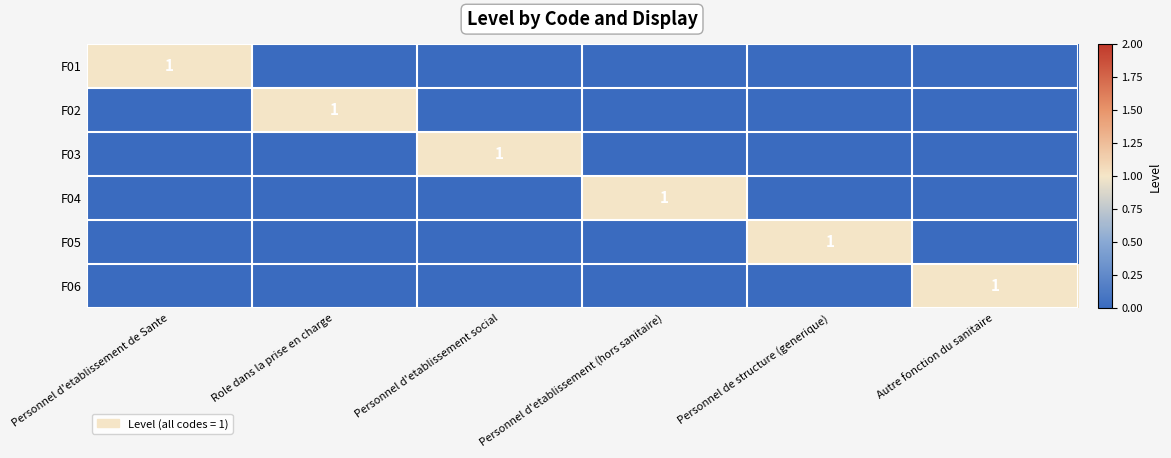

The value of F03 at Personnel d'etablissement social is 2. True or false?

False